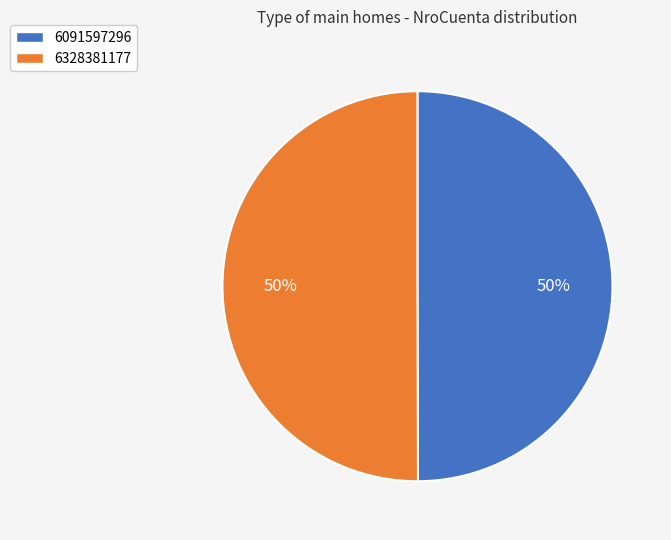

What is the ratio of the value at 6091597296 to the value at 6328381177?

1.0